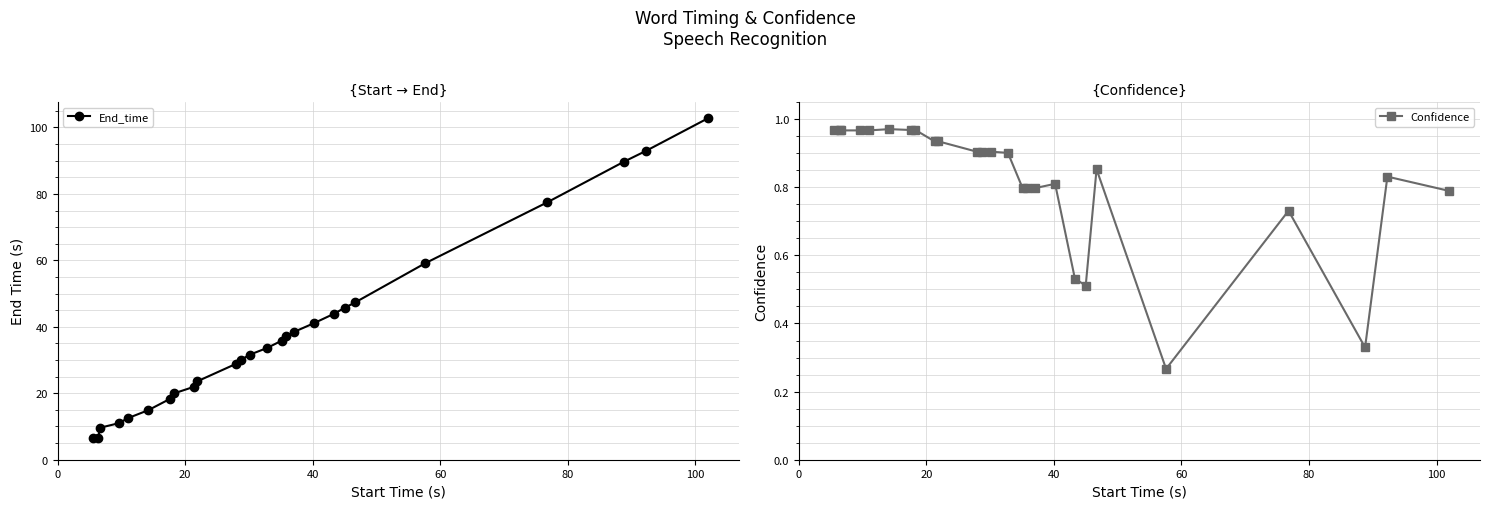

Reading left to right, extract all data points from this chart.

End_time: 6.4	6.6	9.6	11.0	12.5	14.9	18.3	20.0	21.9	23.6	28.8	30.1	31.6	33.6	35.8	37.1	38.5	41.1	43.9	45.7	47.4	59.1	77.5	89.7	93.0	102.8
Confidence: 1.0	1.0	1.0	1.0	1.0	1.0	1.0	1.0	0.9	0.9	0.9	0.9	0.9	0.9	0.8	0.8	0.8	0.8	0.5	0.5	0.9	0.3	0.7	0.3	0.8	0.8